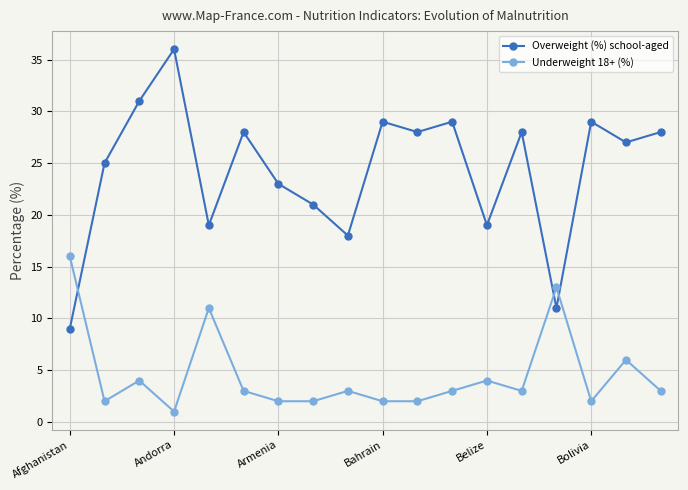

Reading left to right, what are all the values shown in this chart?

Overweight (%) school-aged: 9	25	31	36	19	28	23	21	18	29	28	29	19	28	11	29	27	28
Underweight 18+ (%): 16	2	4	1	11	3	2	2	3	2	2	3	4	3	13	2	6	3